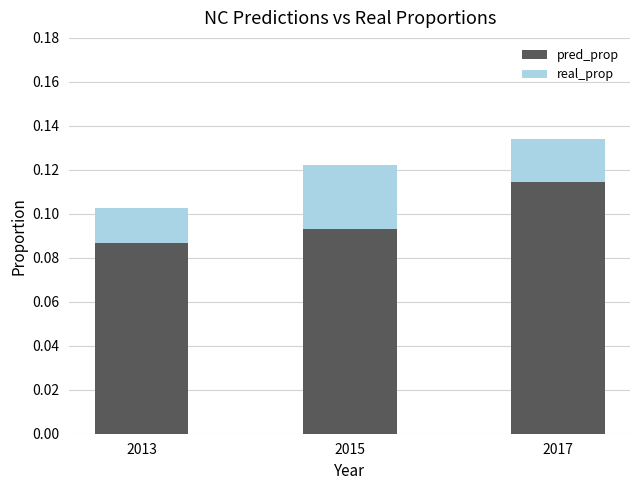

What are all the series names shown in the legend?

pred_prop, real_prop